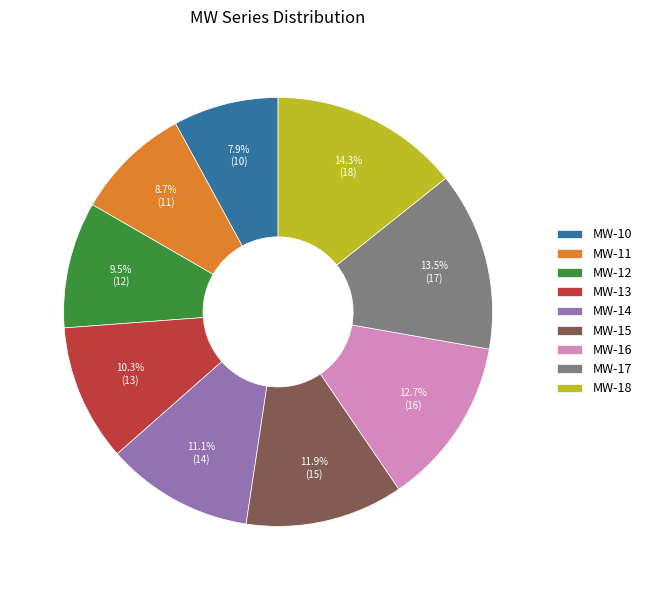

How many segments does this pie chart have?

9